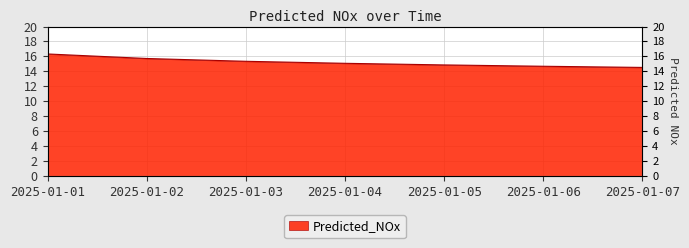

How many values are below 15?

3